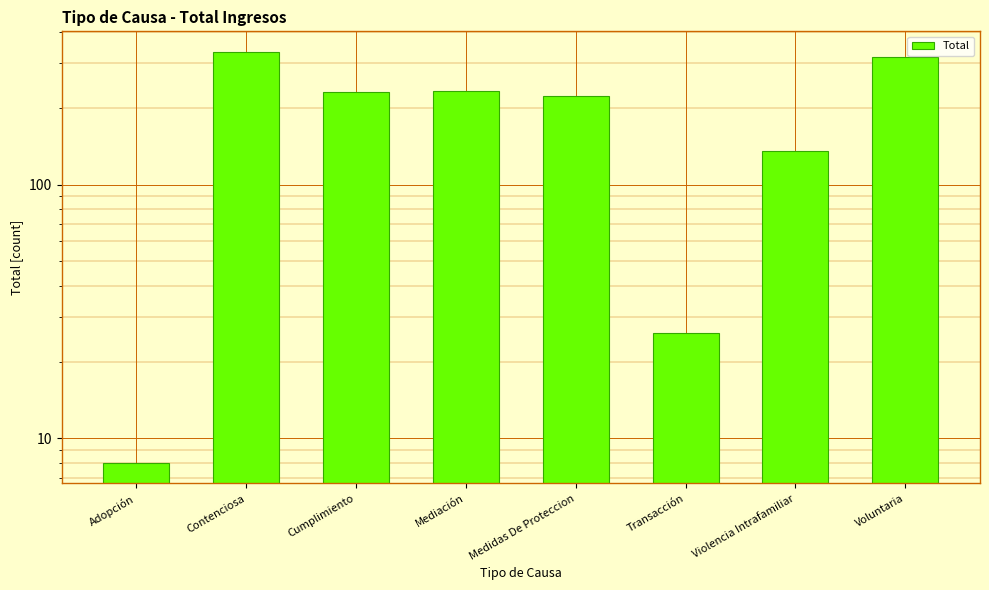

Is it true that the value at Voluntaria is 211?

False